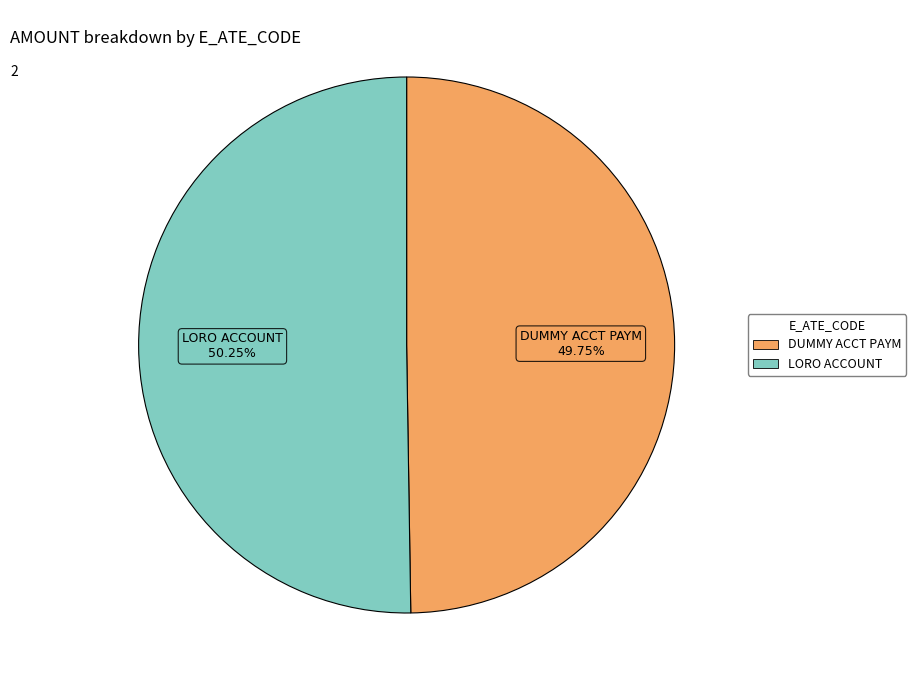

Is there a majority slice in this chart?

Yes